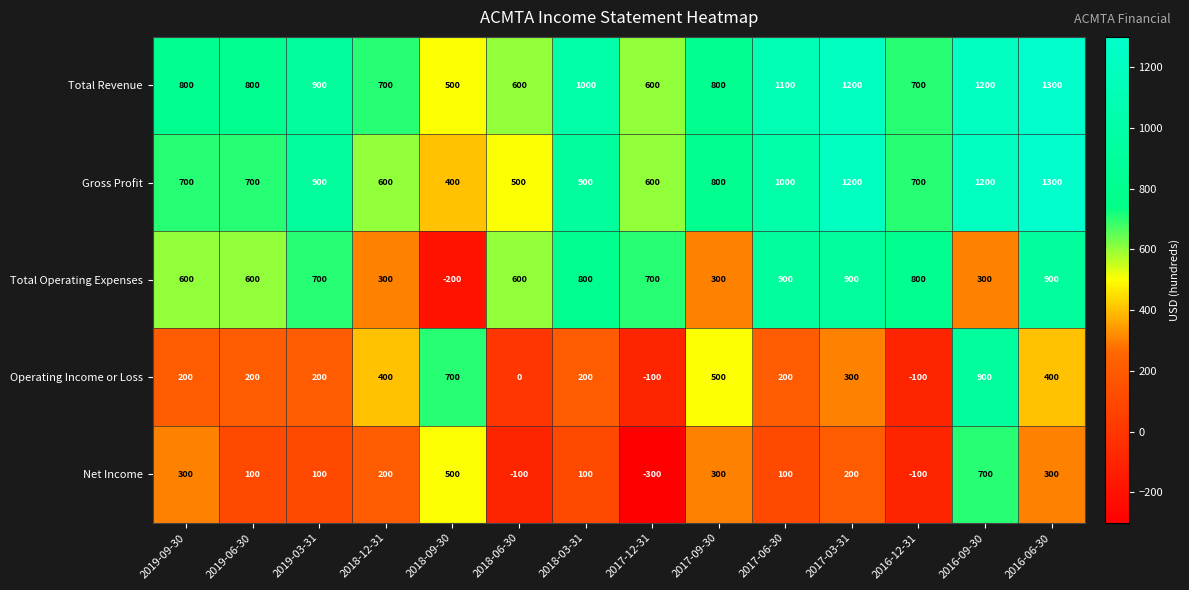

What is the sum of all Total Operating Expenses values?

8200